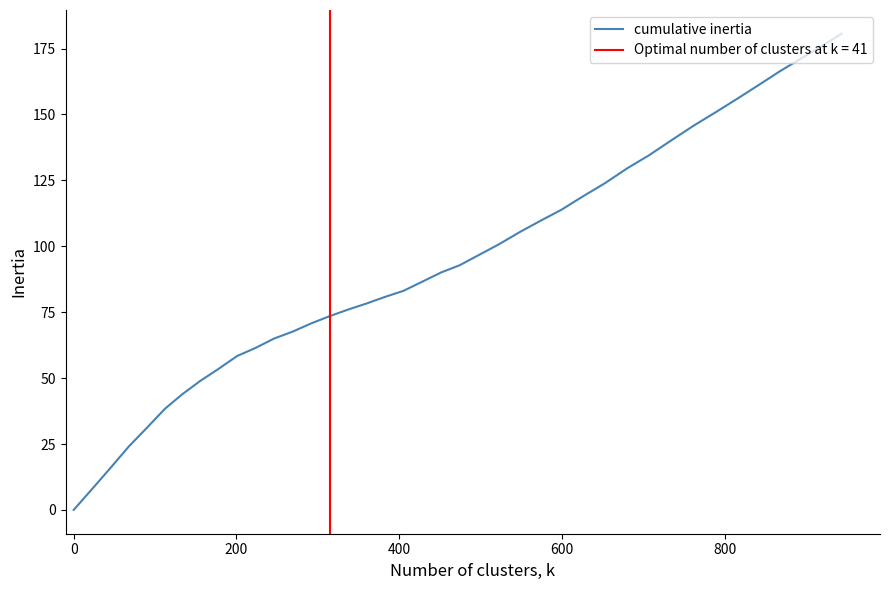

What is the highest value of the cumulative inertia series?

180.6